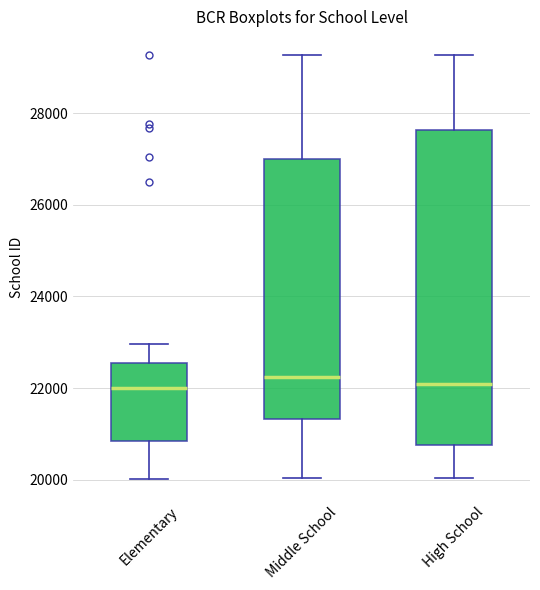

Reading left to right, transcribe this box plot: for each box, give where its median line is, the range the box spans, and where its two whiskers end, as read against the y-axis. The values are not printed on the chart, so give them approximately, as read against the axis.

Elementary: median 22000, box 20800 to 22600, whiskers 20000 to 23000
Middle School: median 22200, box 21400 to 27000, whiskers 20000 to 29200
High School: median 22000, box 20800 to 27600, whiskers 20000 to 29200